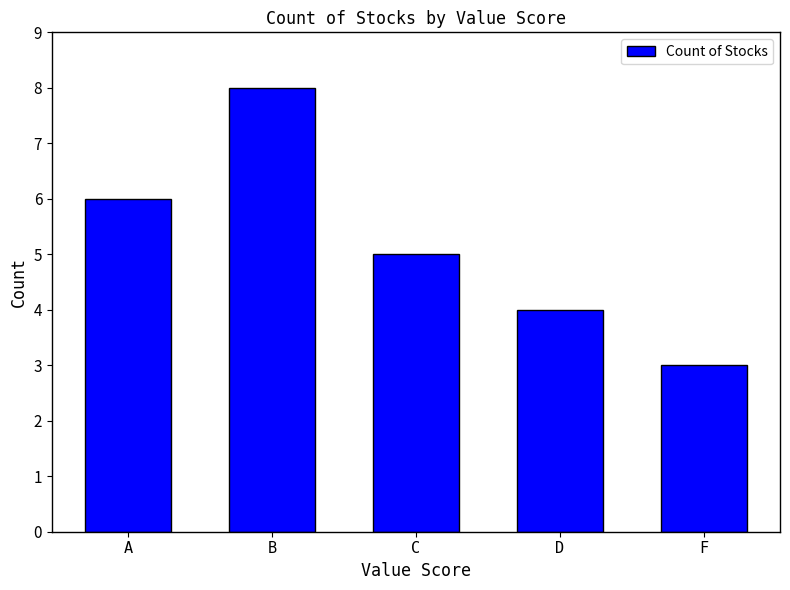

Reading left to right, list all the values displayed in this chart.

6	8	5	4	3